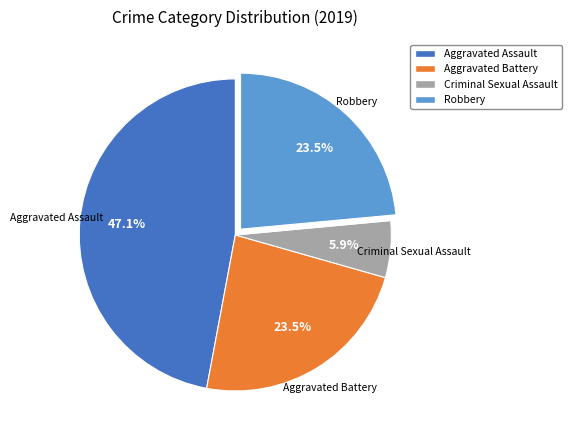

Is there a majority slice in this chart?

No